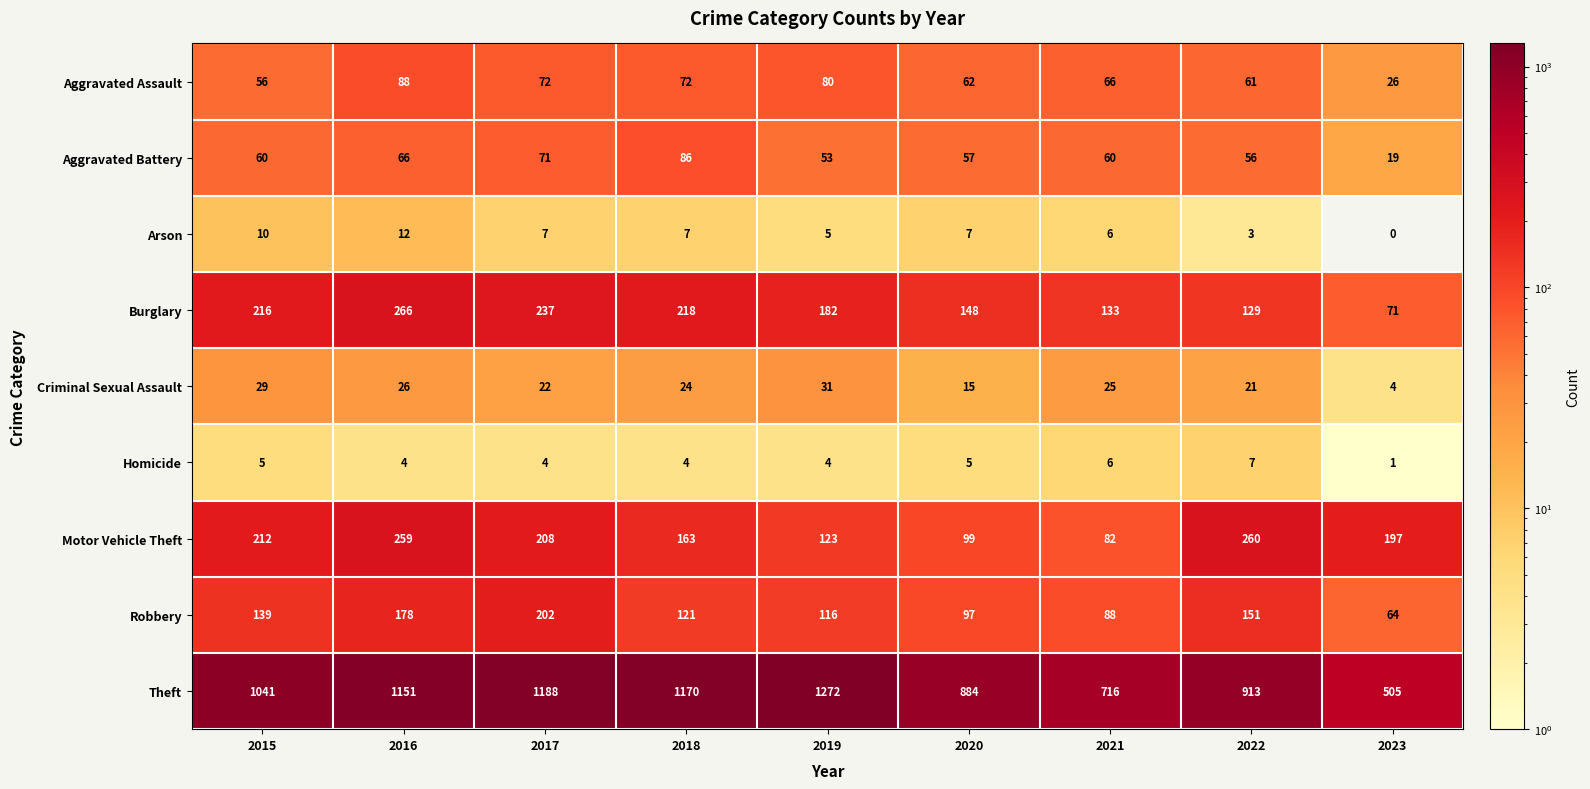

At which category does the chart reach its peak across all series?

2019